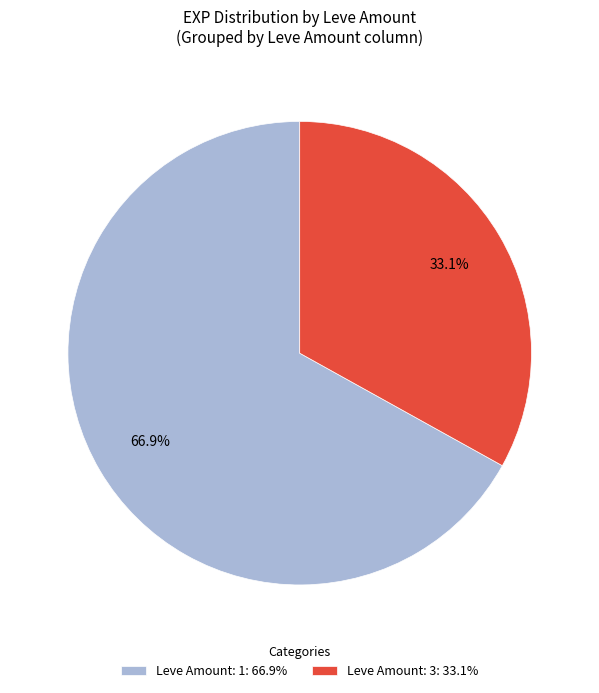

What is the largest slice in the pie chart?

Leve Amount: 1: 66.9%